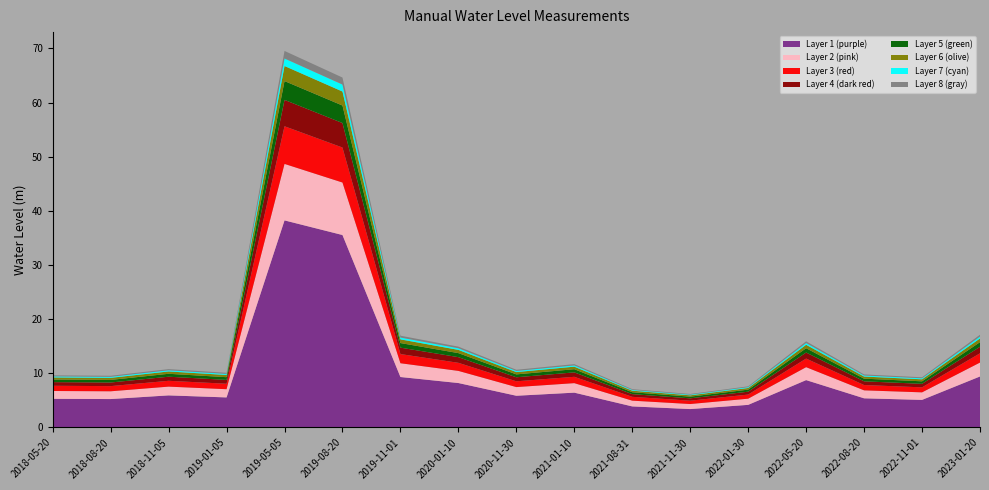

Reading left to right, extract all data points from this chart.

9.6	9.6	10.8	10.1	69.5	64.6	17.0	14.9	10.7	11.7	7.1	6.2	7.6	15.9	9.8	9.3	17.1